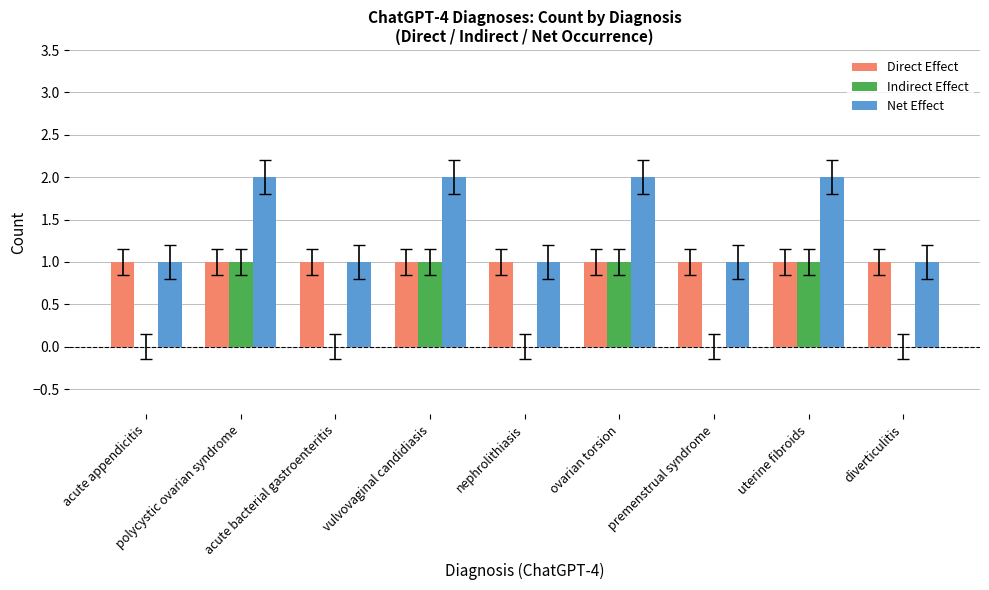

How many Indirect Effect values are between 0 and 1?

9